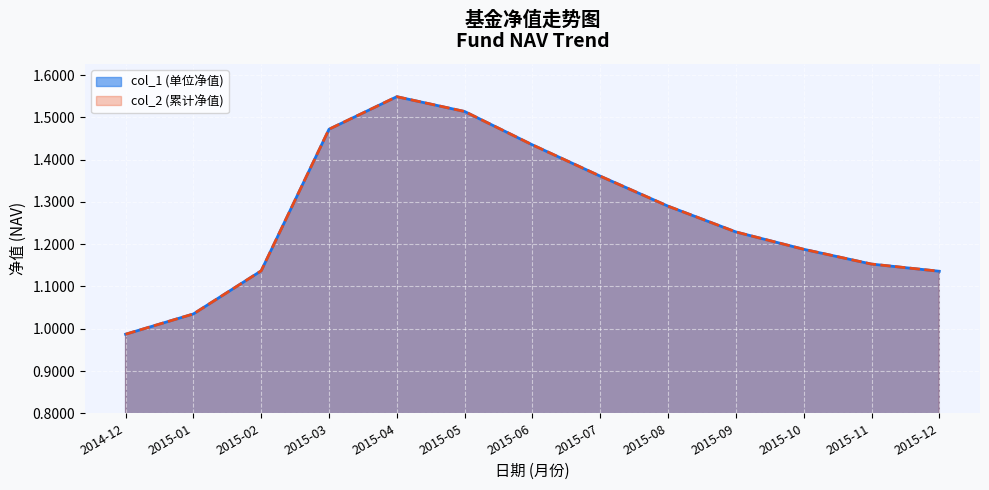

How many lines are shown in the chart?

2